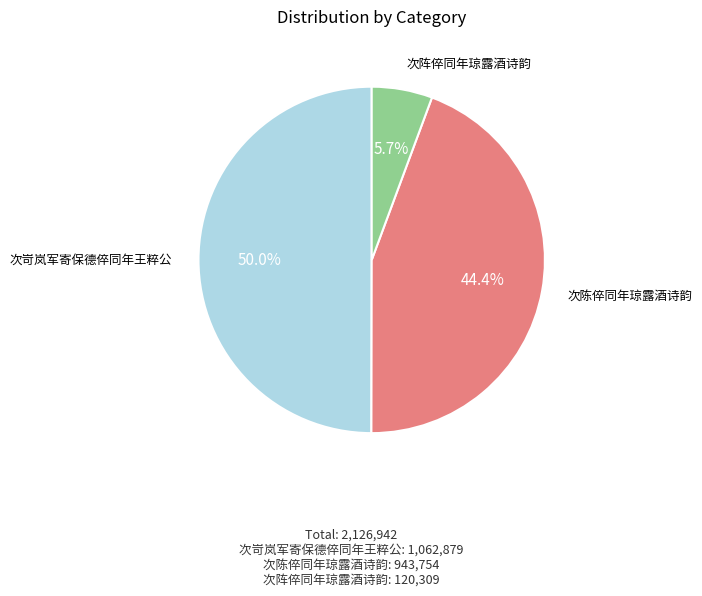

How many slices are in this pie chart?

3